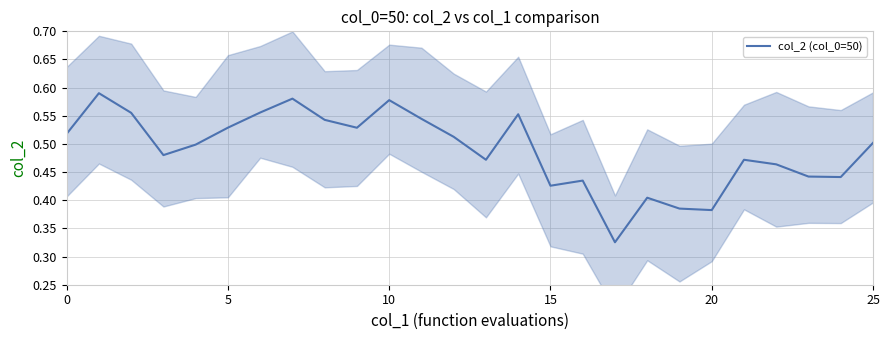

Reading right to left, what are all the values shown in this chart?

0.5	0.4	0.4	0.5	0.5	0.4	0.4	0.4	0.3	0.4	0.4	0.6	0.5	0.5	0.5	0.6	0.5	0.5	0.6	0.6	0.5	0.5	0.5	0.6	0.6	0.5